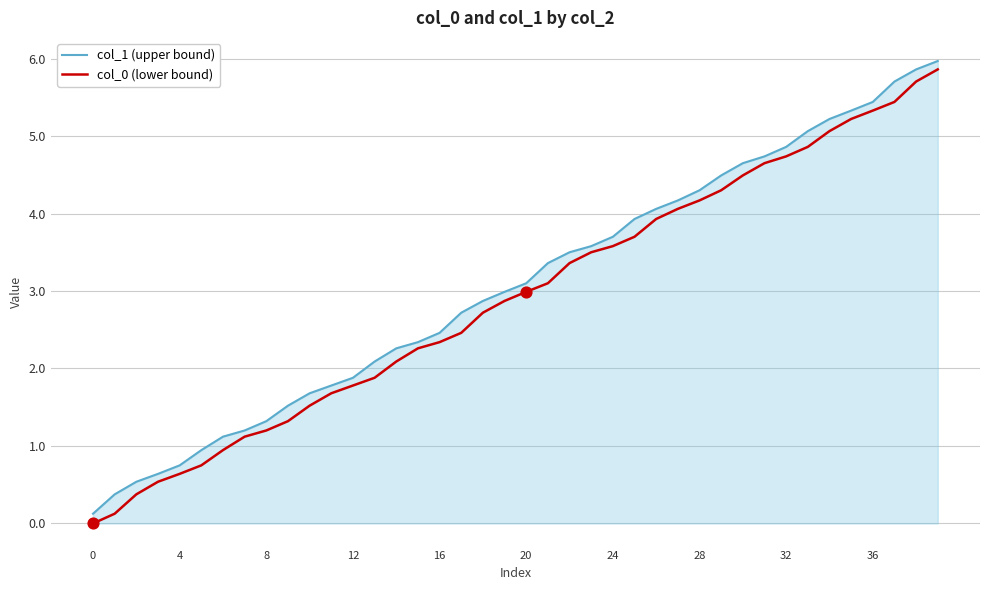

What is the greatest value displayed?

6.0